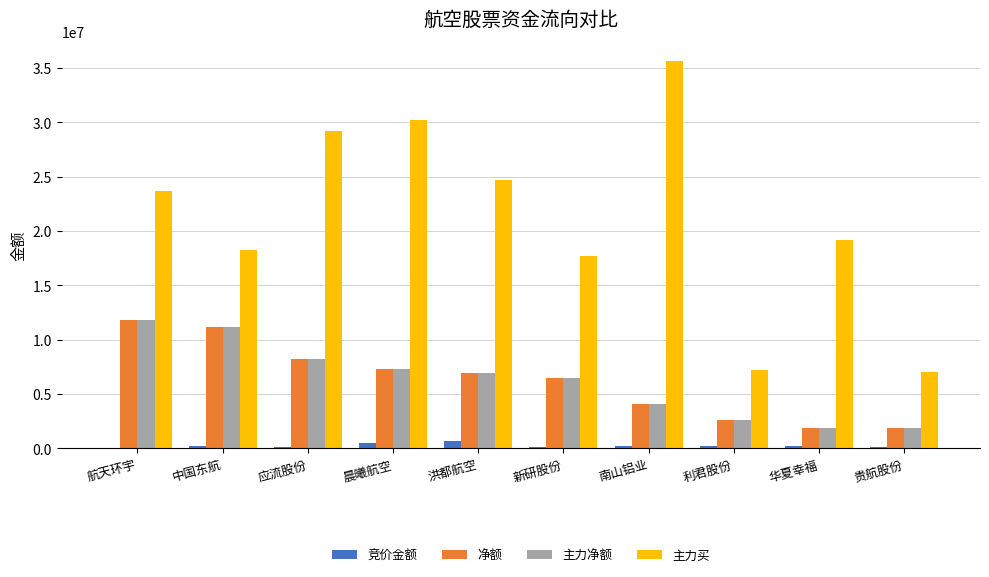

What is the approximate value of 竞价金额 at 应流股份?

78950